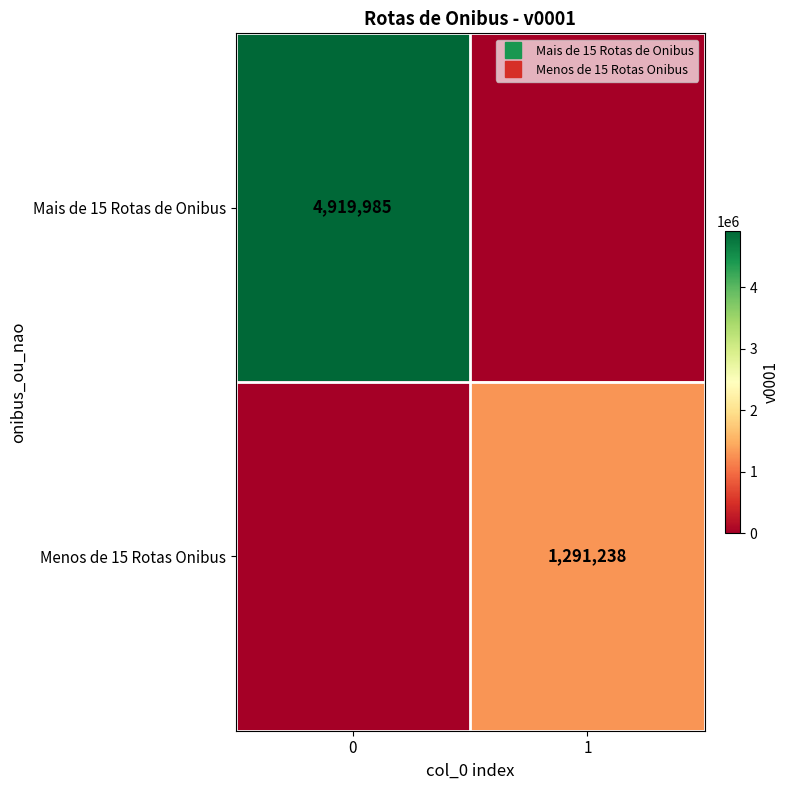

Is the value of Menos de 15 Rotas Onibus at 1 greater than the value of Mais de 15 Rotas de Onibus at 0?

No